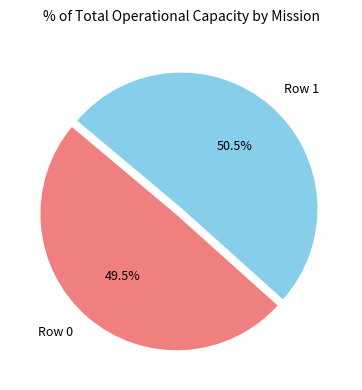

What portion of the pie excludes Row 1?

49.5%